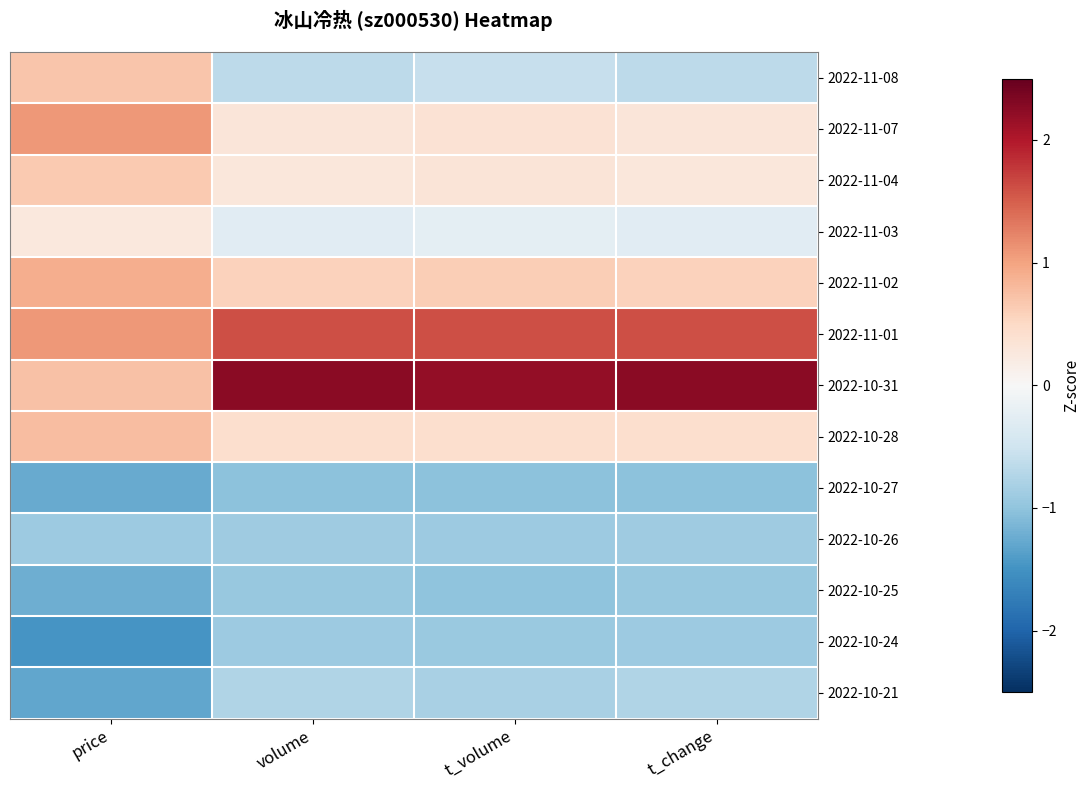

At which category is the sum across all series the highest?

t_change